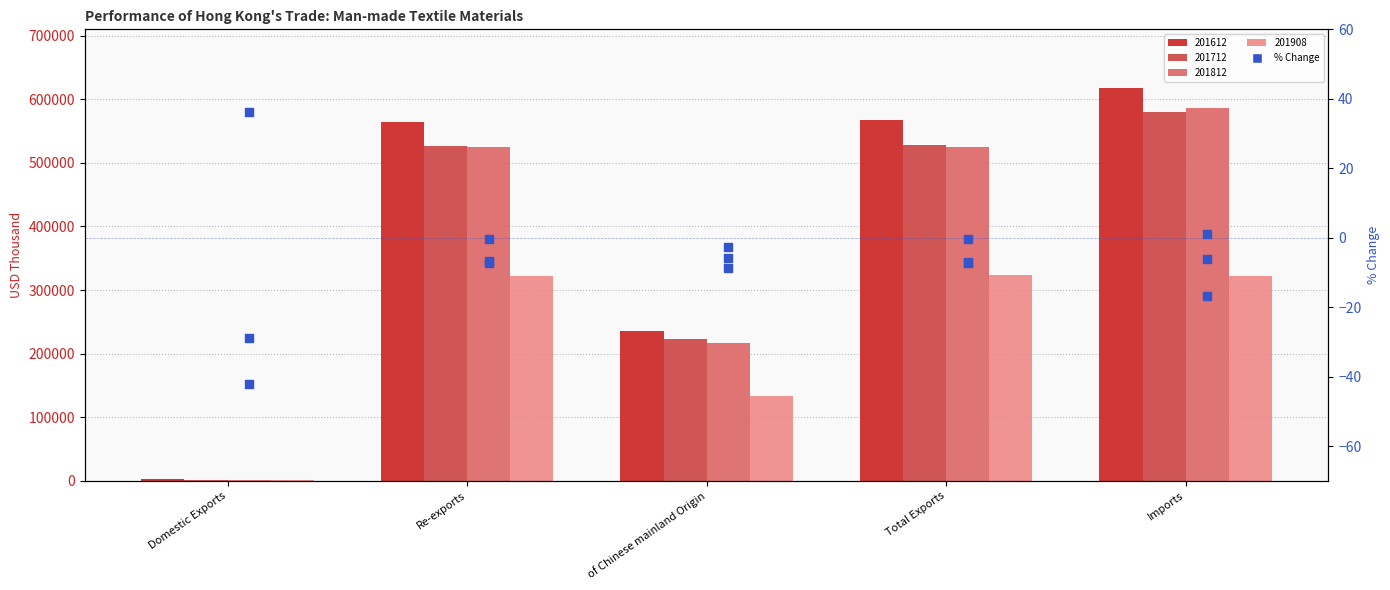

Which series has the largest total across all categories?

201612